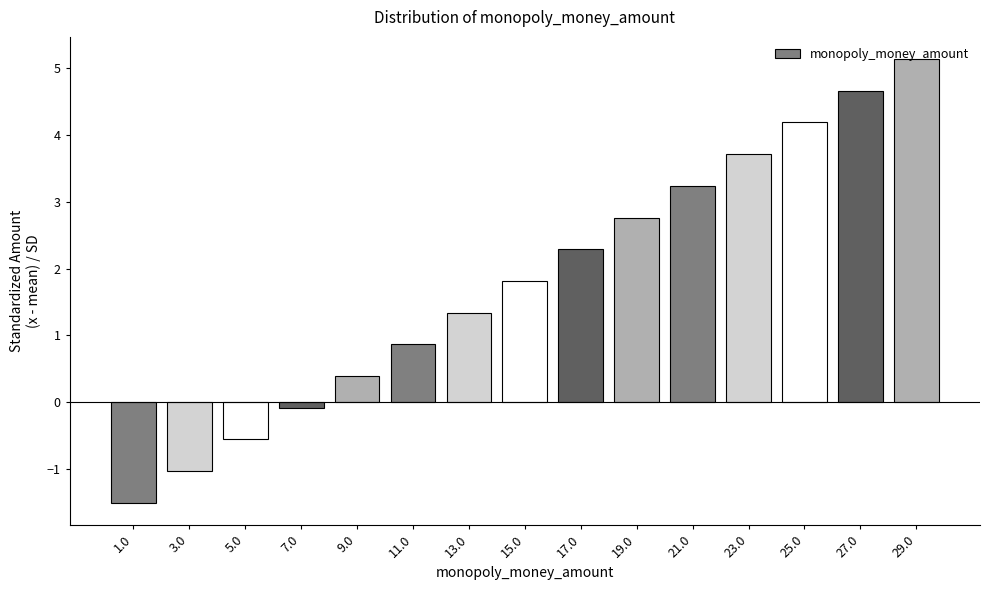

What value does the data have at 13.0?

1.3